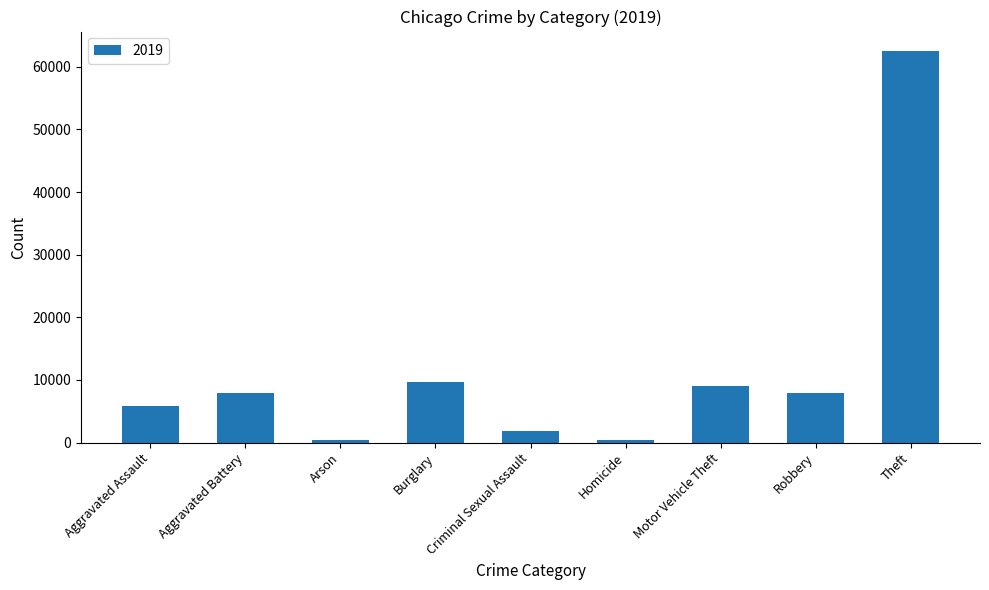

Where is the data nearest to the value 31435?

Burglary